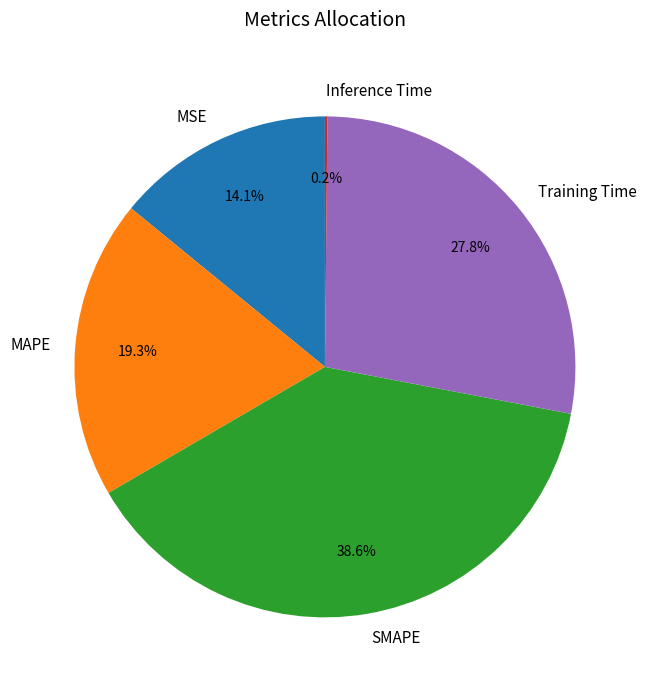

Which slice is the largest?

SMAPE